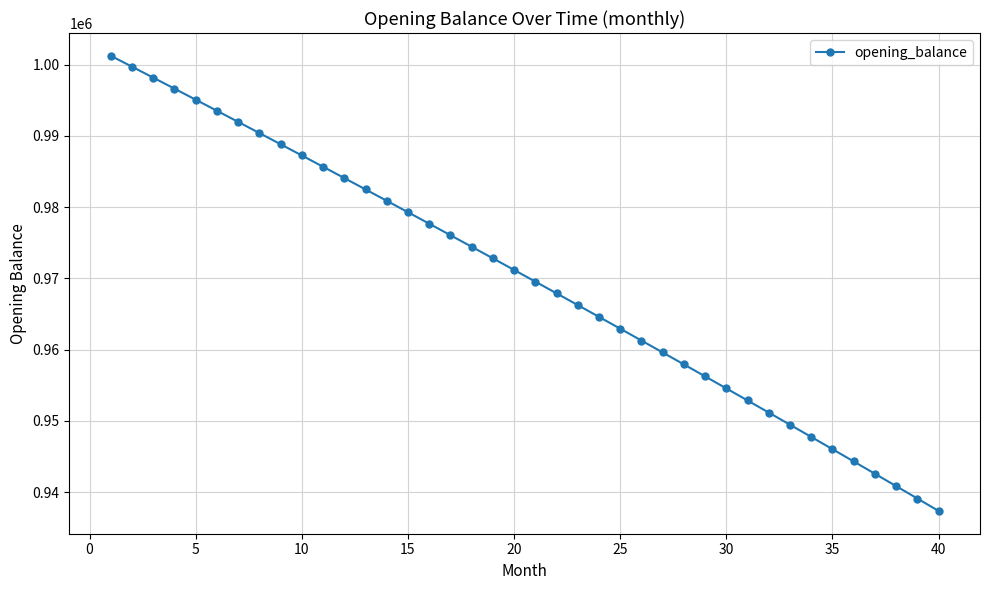

What is the maximum value shown in the chart?

1001250.0